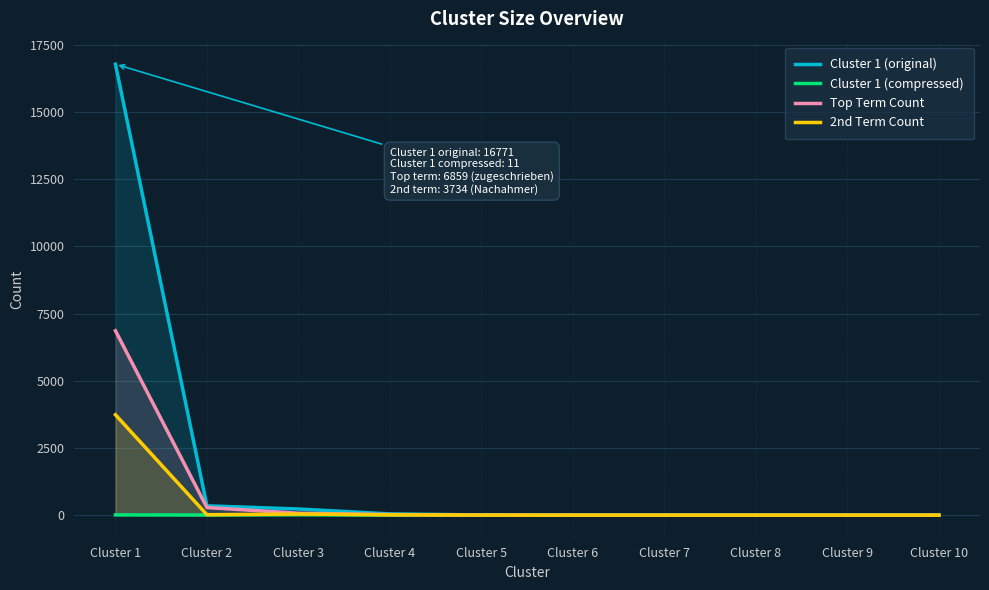

At which category does 2nd Term Count reach its first local peak?

Cluster 3